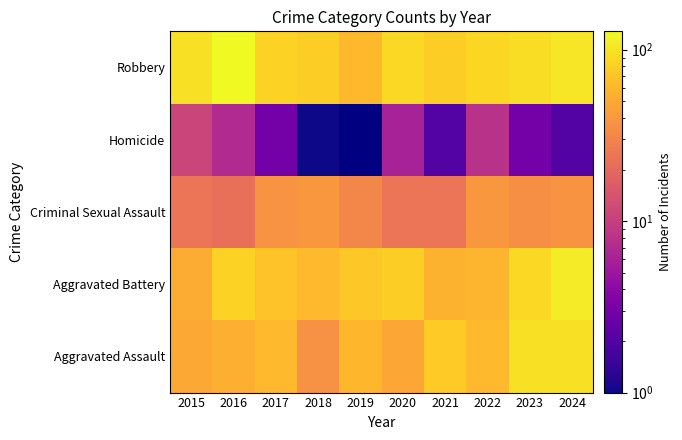

What value does the Criminal Sexual Assault series have at 2018?

39.0